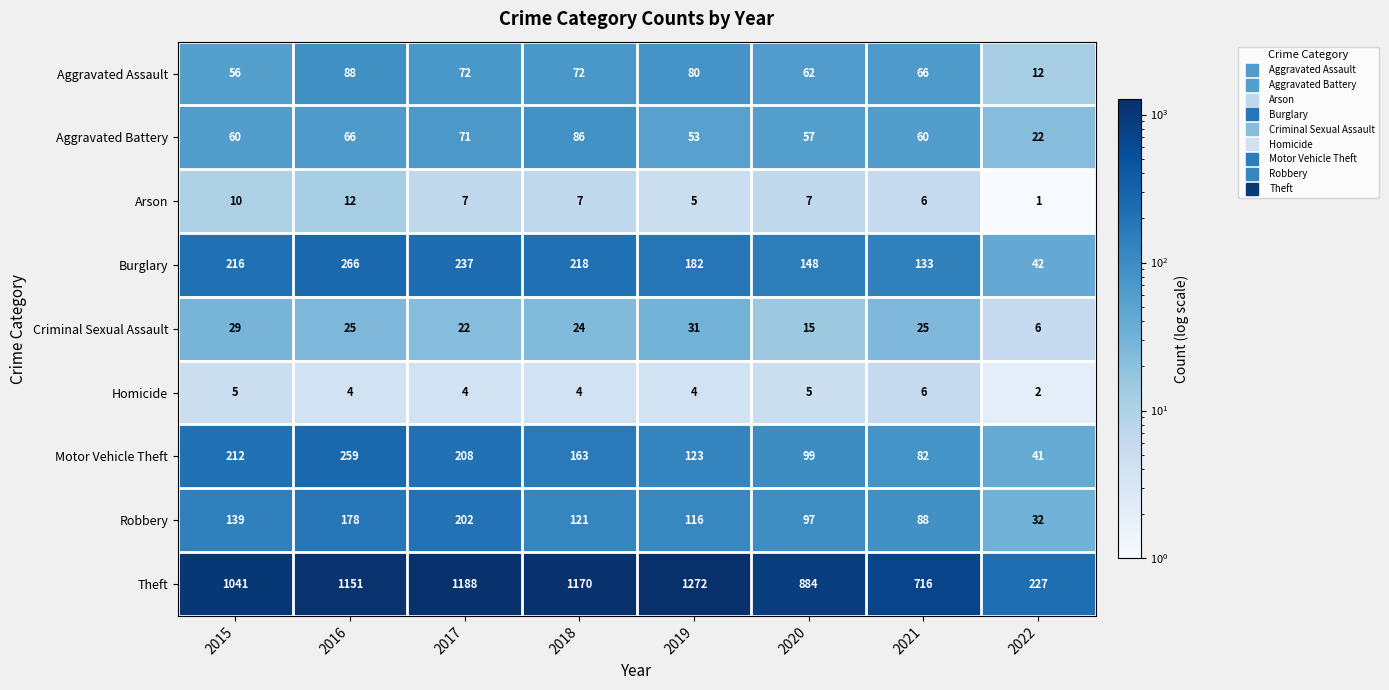

Which category has the lowest value in the Motor Vehicle Theft series?

2022